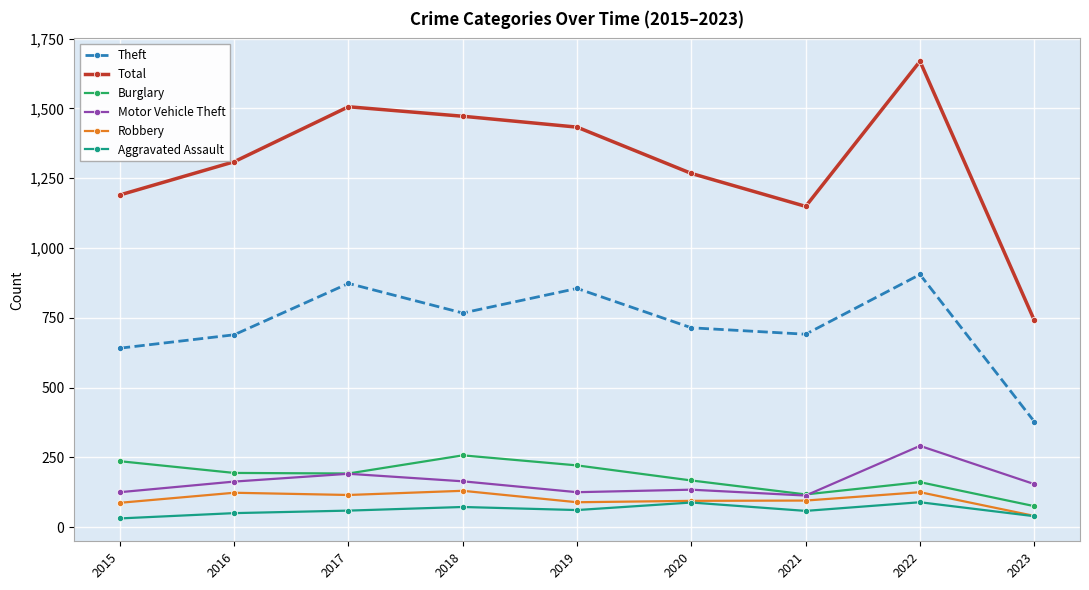

What is the total value across all series at 2020?

2464